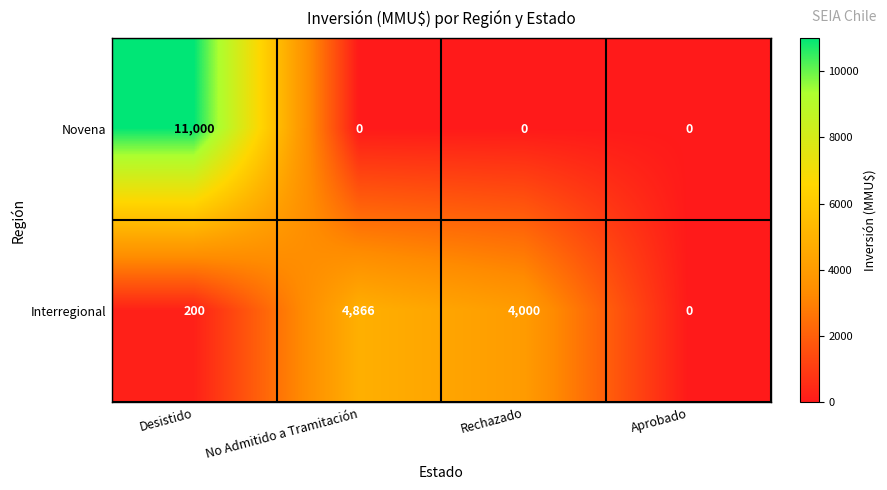

Reading left to right, extract all data points from this chart.

Novena: 11000	0	0	0
Interregional: 200	4866	4000	0